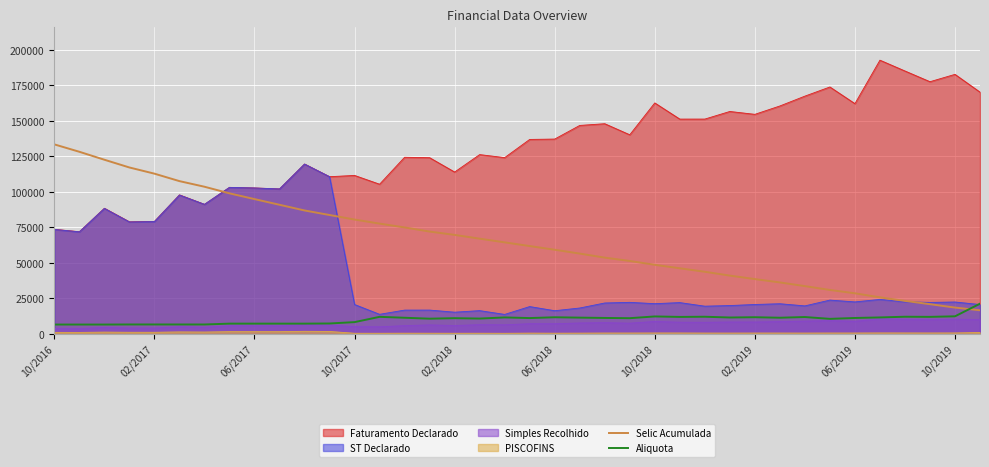

Which series has the widest spread of values?

Faturamento Declarado